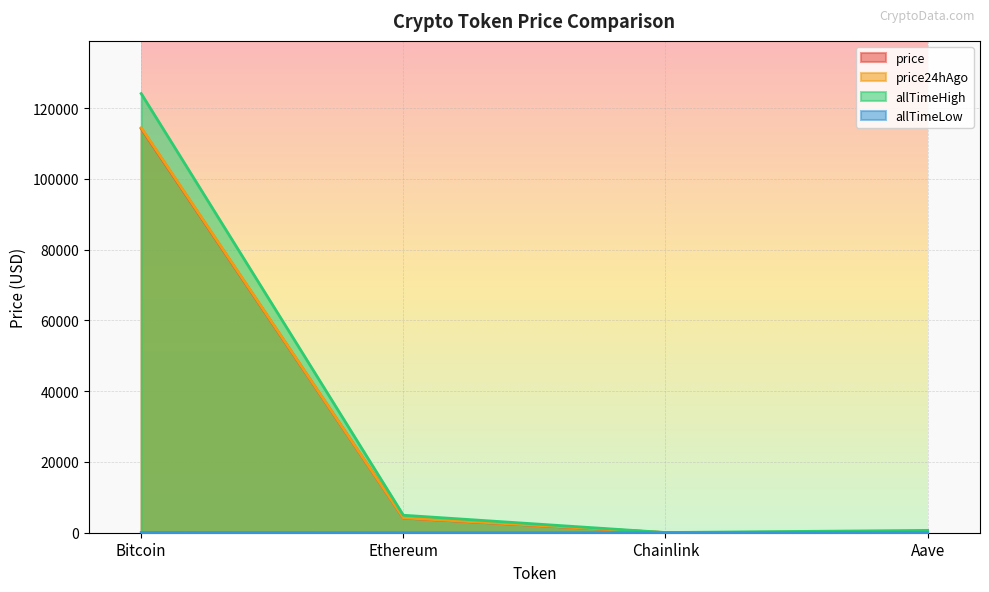

At which label does price reach its peak?

Bitcoin